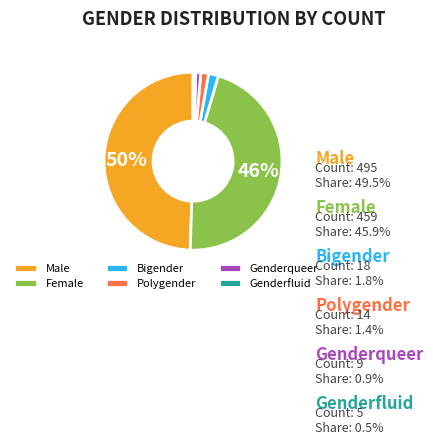

Which category has the smallest portion of the pie?

Genderfluid